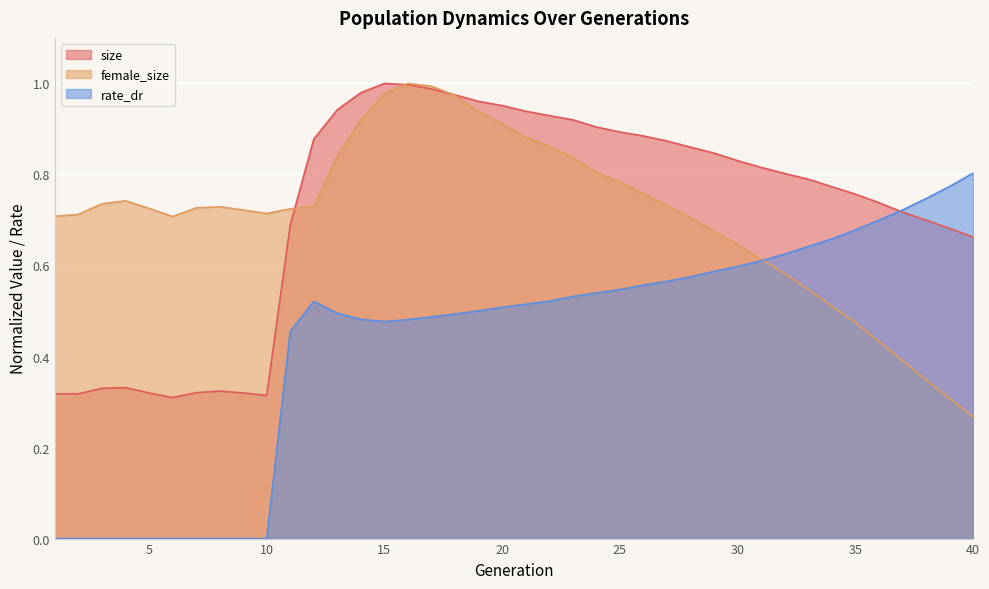

How many interior local peaks does the female_size series have?

3